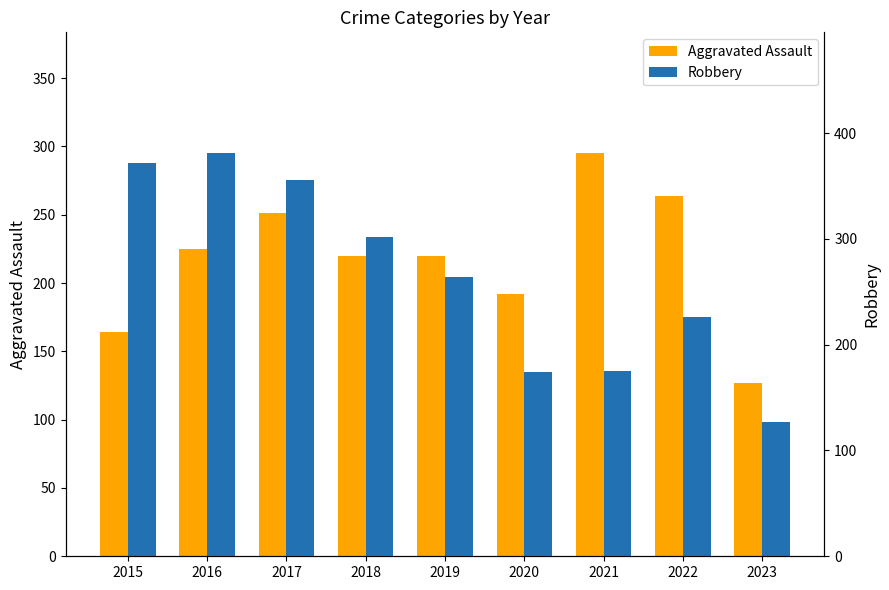

At which label does Robbery first exceed 264?

2015